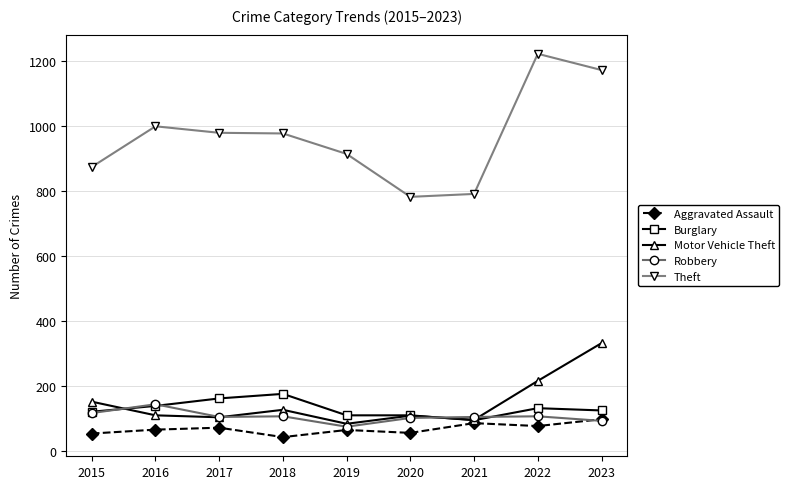

At which label is Theft closest to 1002?

2016